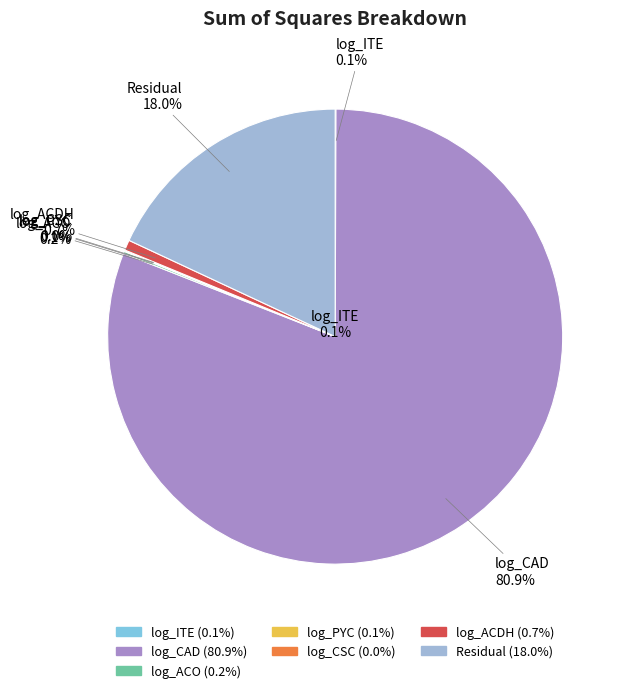

How many slices are in this pie chart?

7